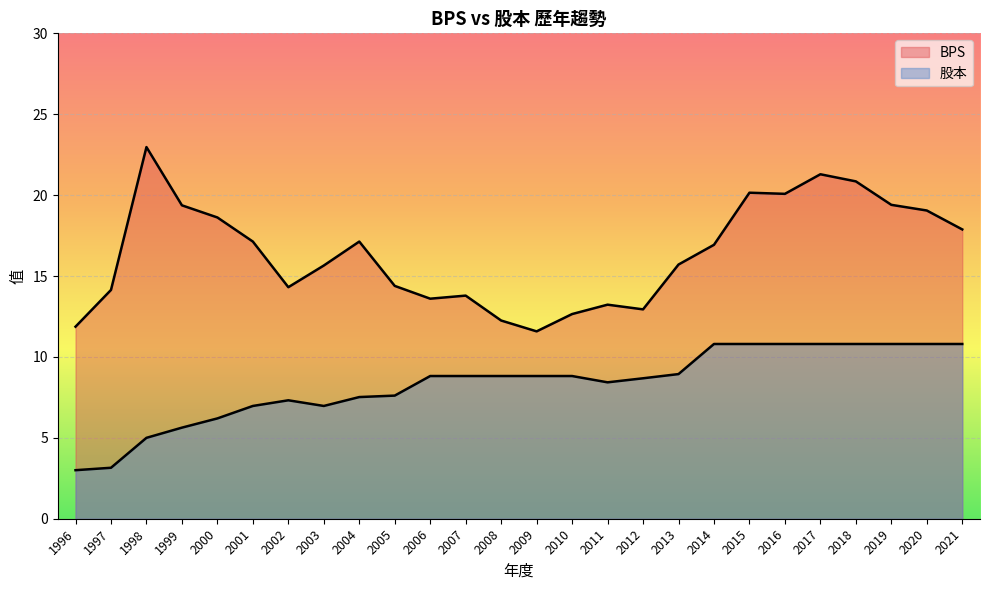

Between 2008 and 2009, which series saw the biggest shift?

BPS